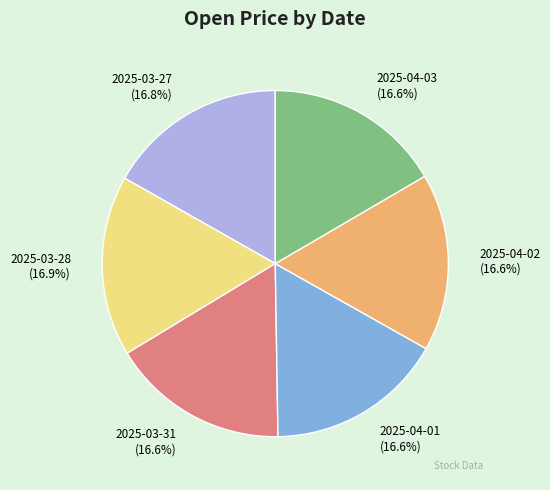

What is the total percentage of 2025-03-31 and 2025-04-03?

33.2%